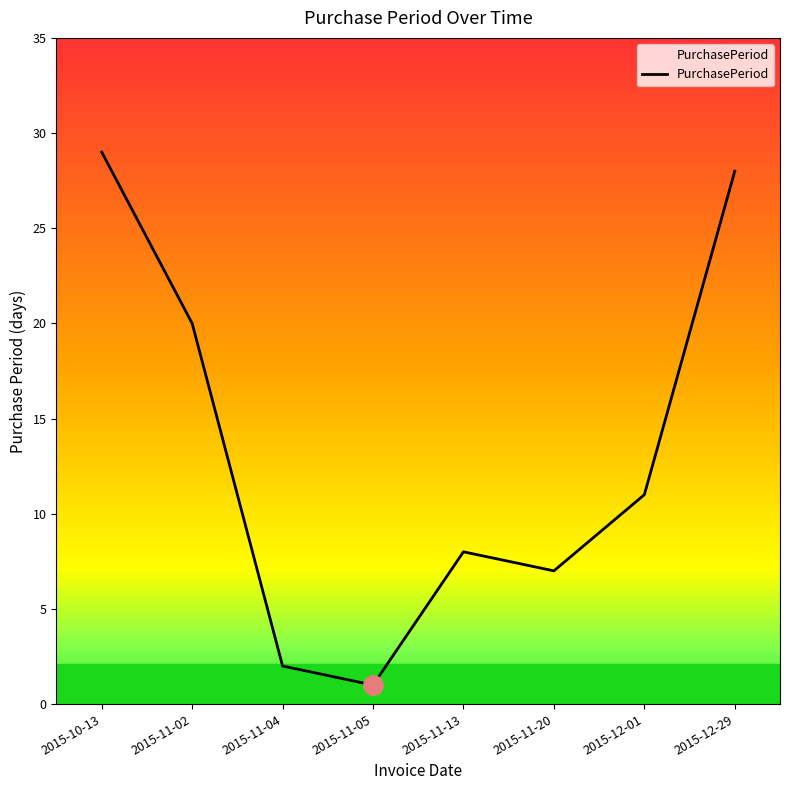

Which category has the lowest value across all series?

2015-11-05